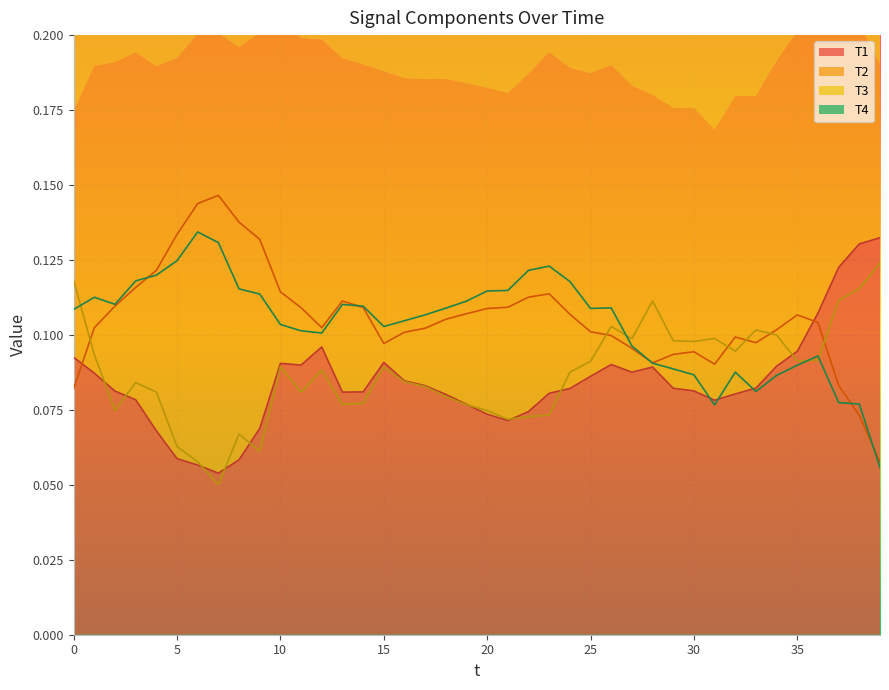

Does the chart display data point markers on the line(s)?

No